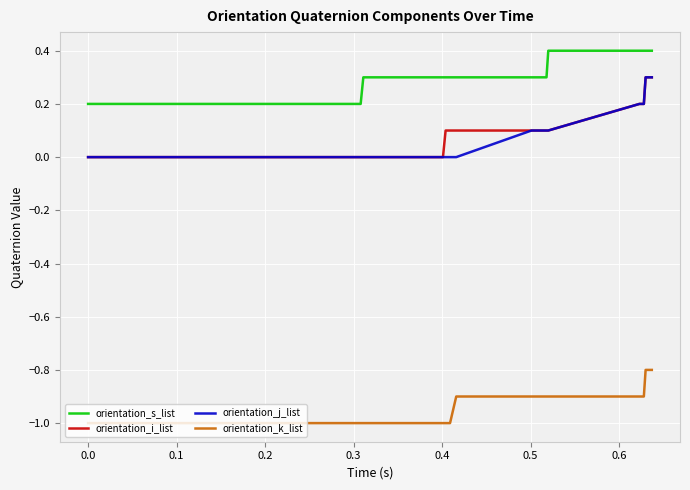

What is the minimum value shown in the chart?

-1.0